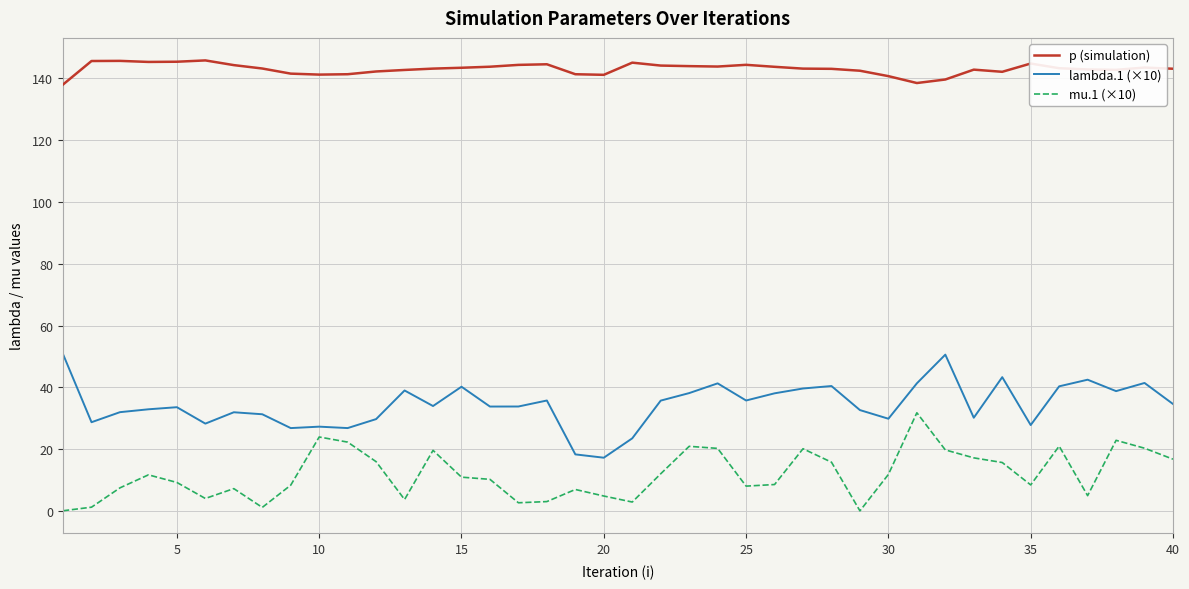

What is the lowest value of the lambda.1 (×10) series?

17.3